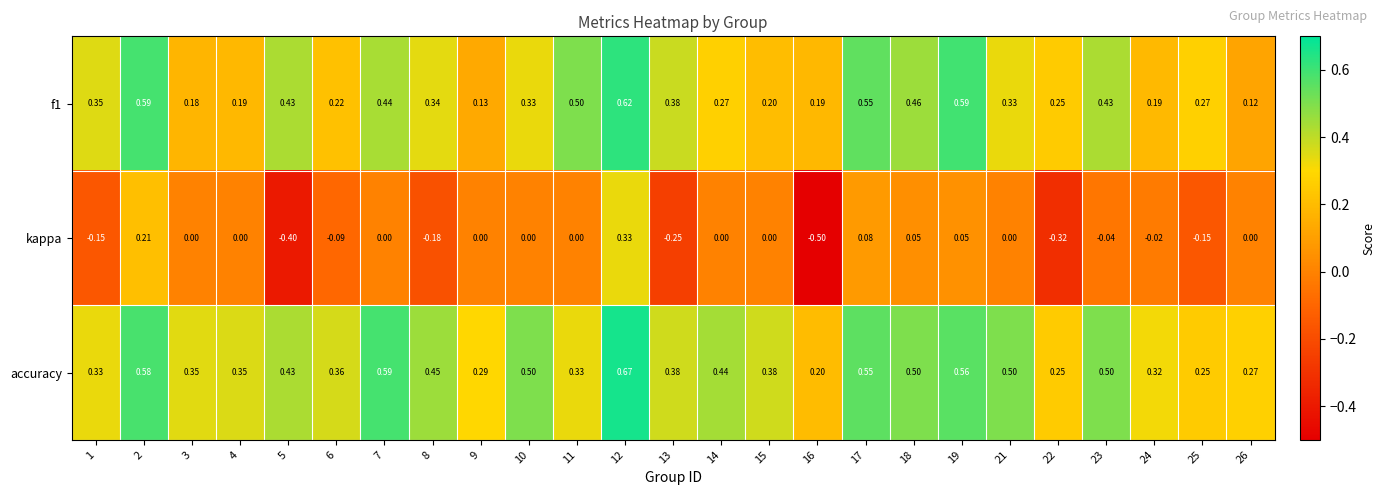

Is the value of f1 at 8 greater than the value of accuracy at 19?

No